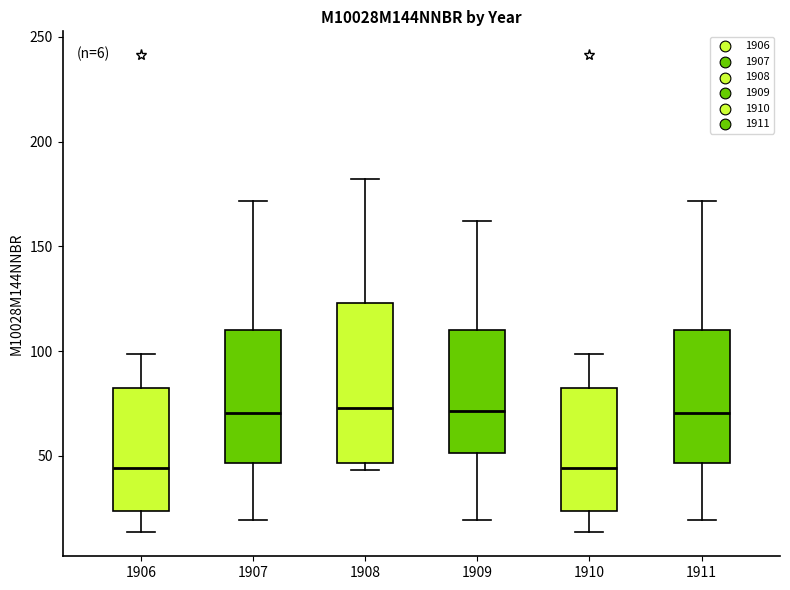

Which box is the tallest, from its lower edge to its upper edge?

1908